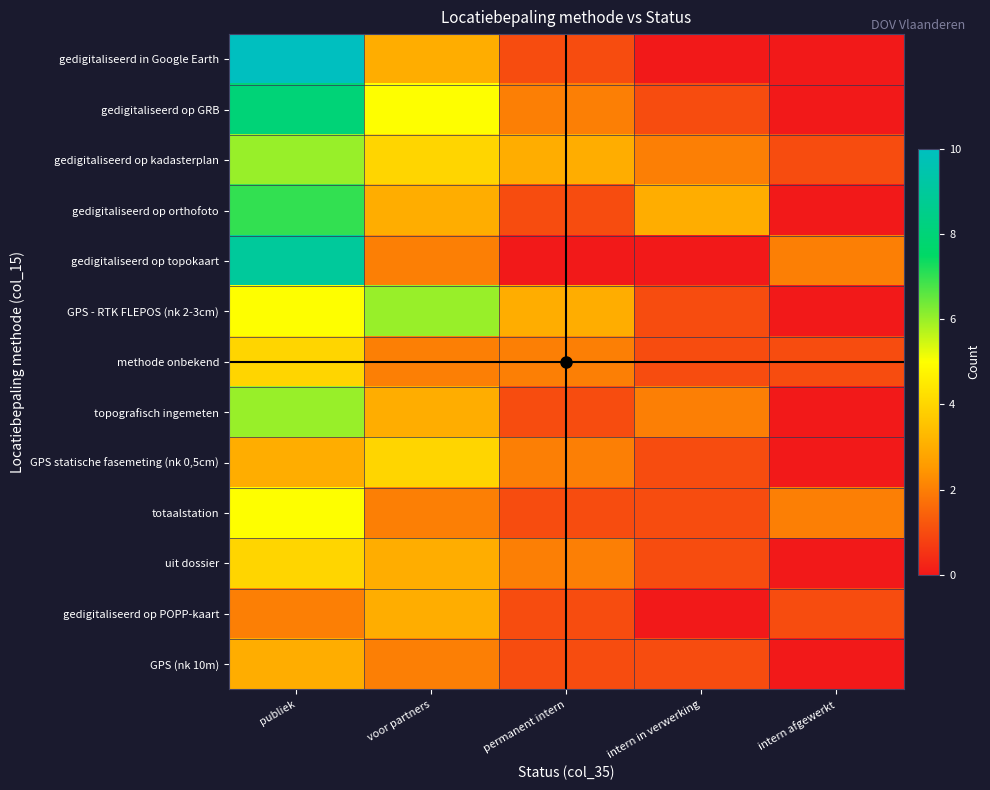

At how many categories does at least one series exceed 3?

2